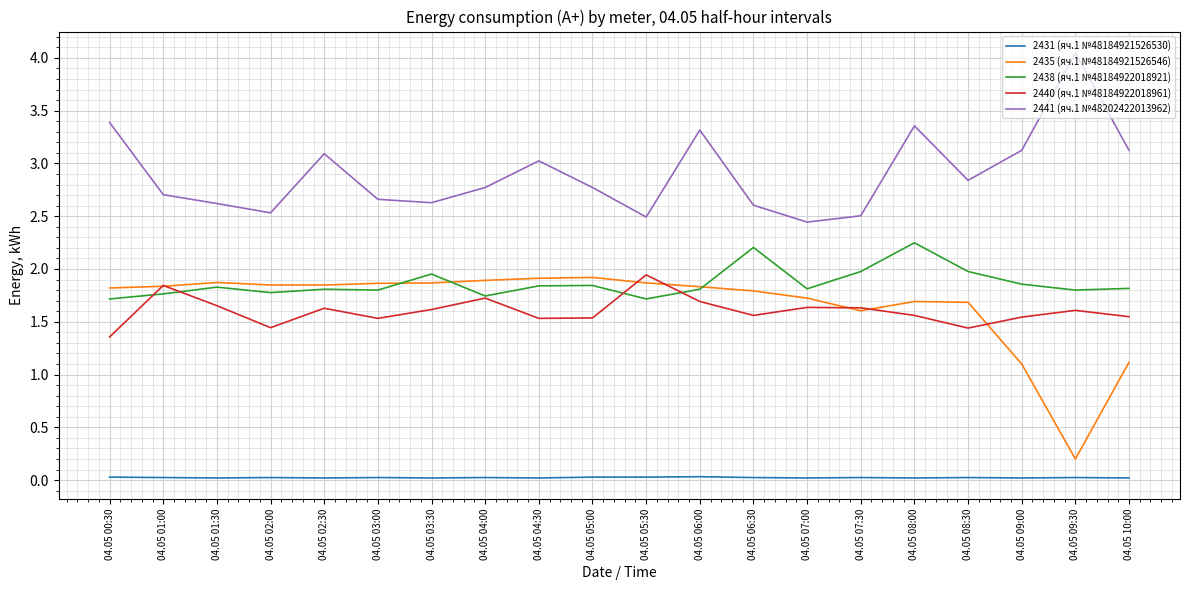

How many series are shown in this chart?

5